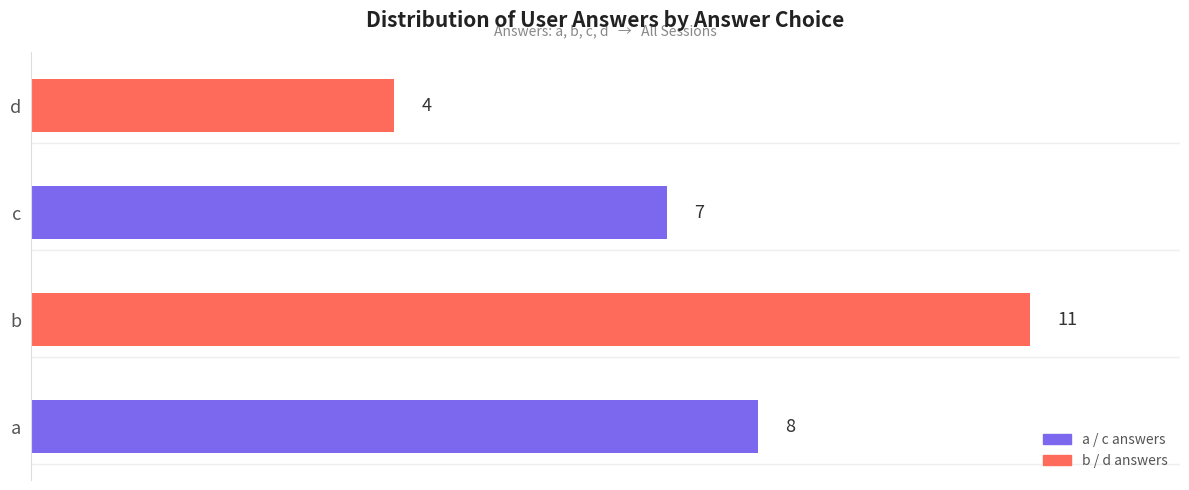

List the labels in order of value, largest first.

b, a, c, d